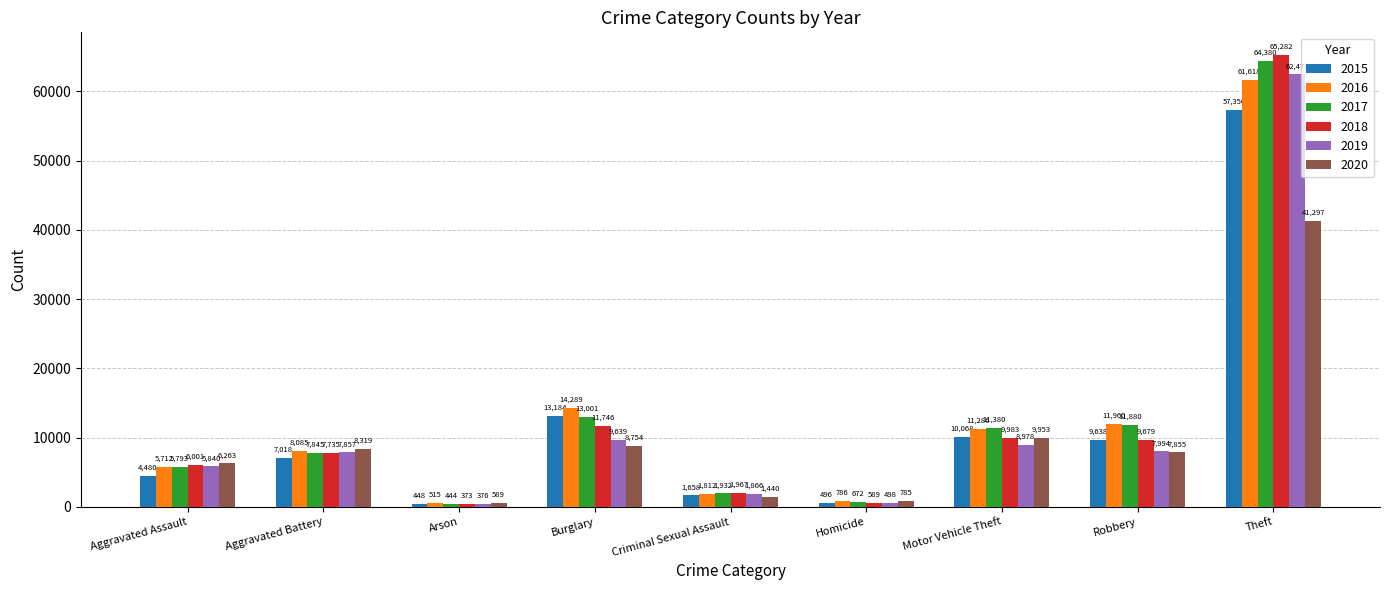

What are all the series names shown in the legend?

2015, 2016, 2017, 2018, 2019, 2020